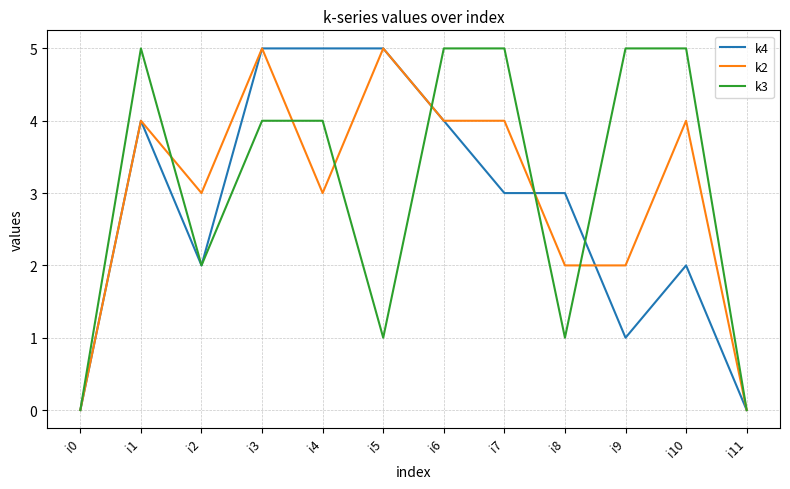

Where is the first local minimum for k3?

i2